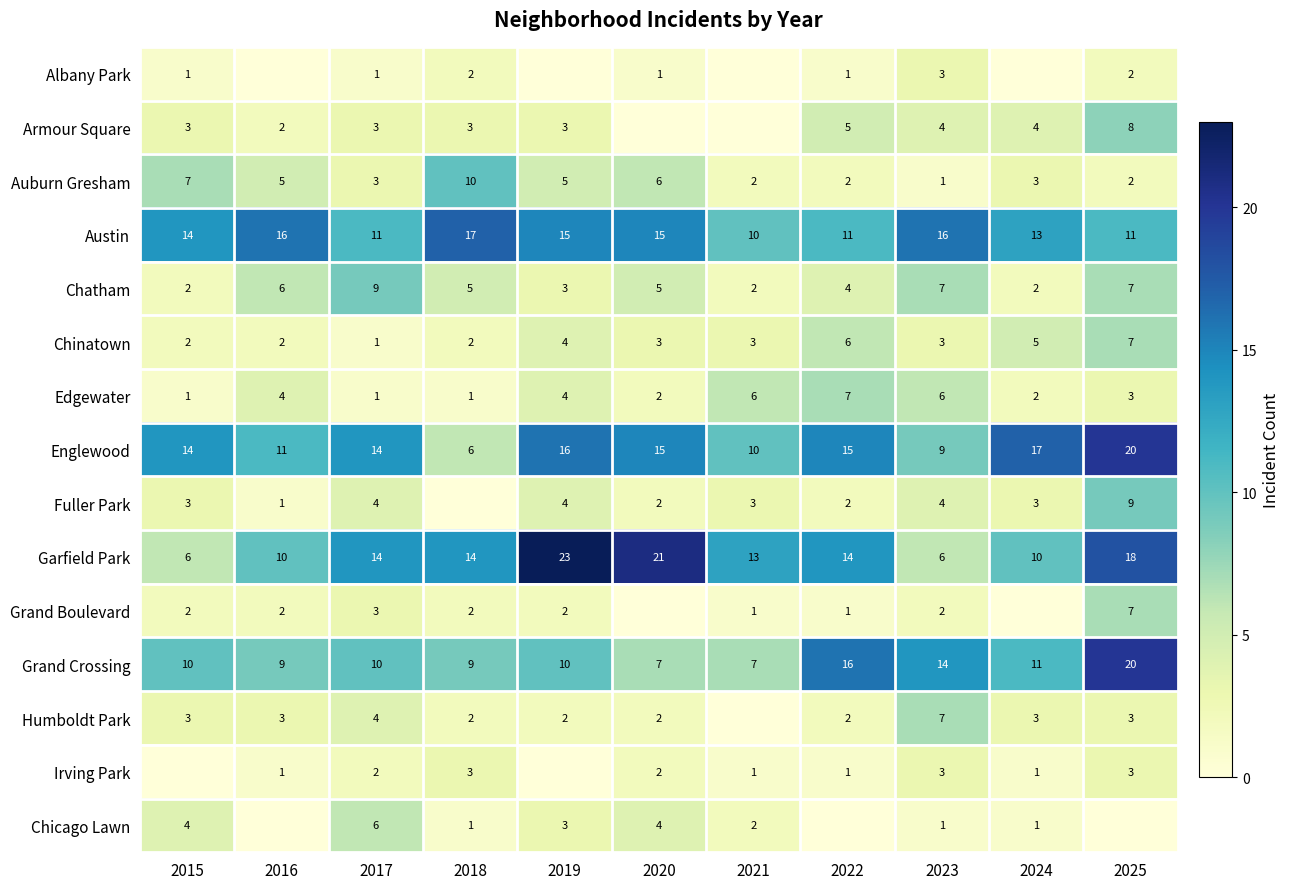

What is the maximum value for Chatham?

9